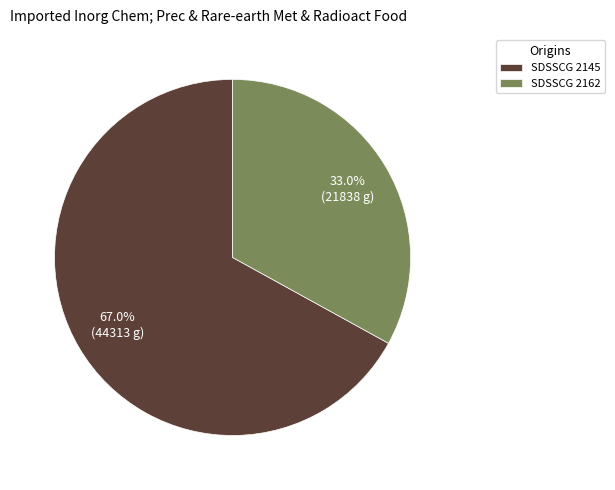

To the nearest percent, what is the difference between the largest and smallest slice percentages?

34%